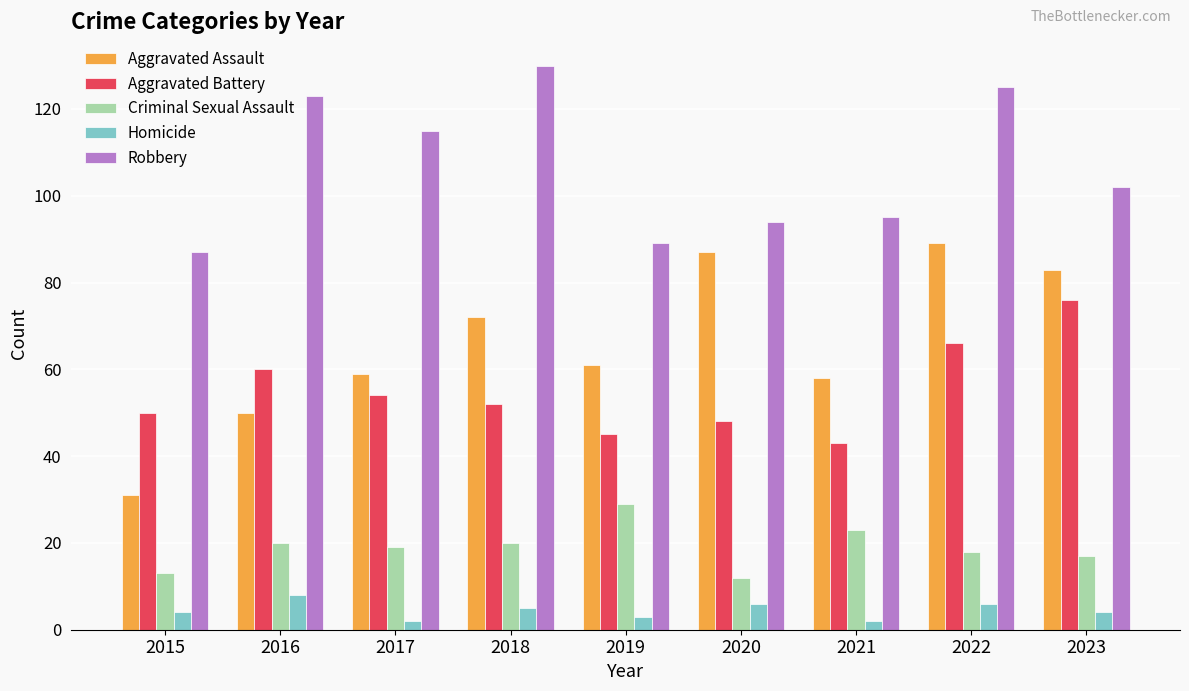

What is the value of the Aggravated Battery bar at the 3rd from the left?

54